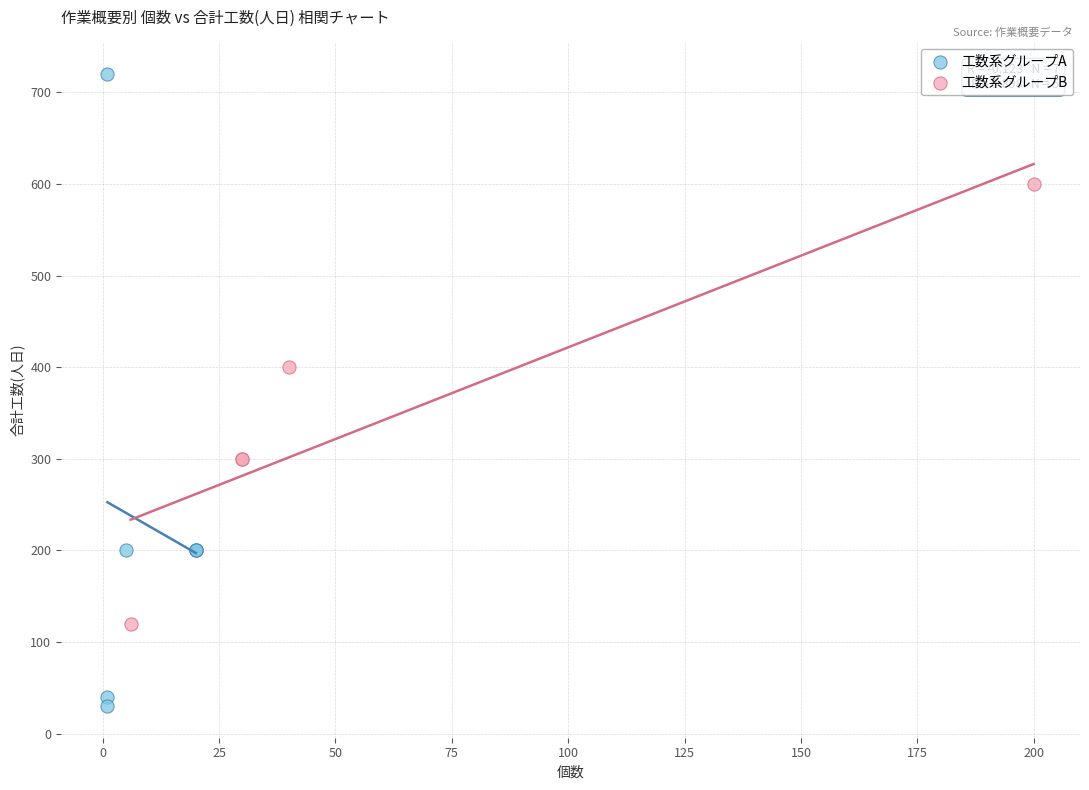

Which series reaches the minimum Y coordinate?

工数系グループA